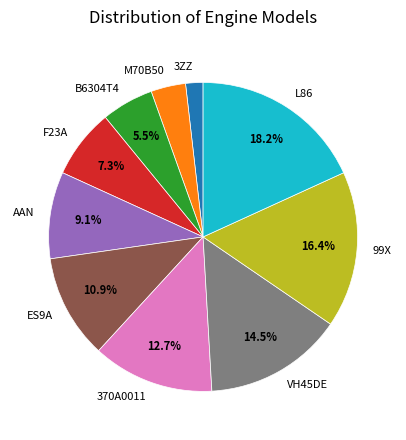

Combined, what portion of the pie is 370A0011 and ES9A?

23.6%